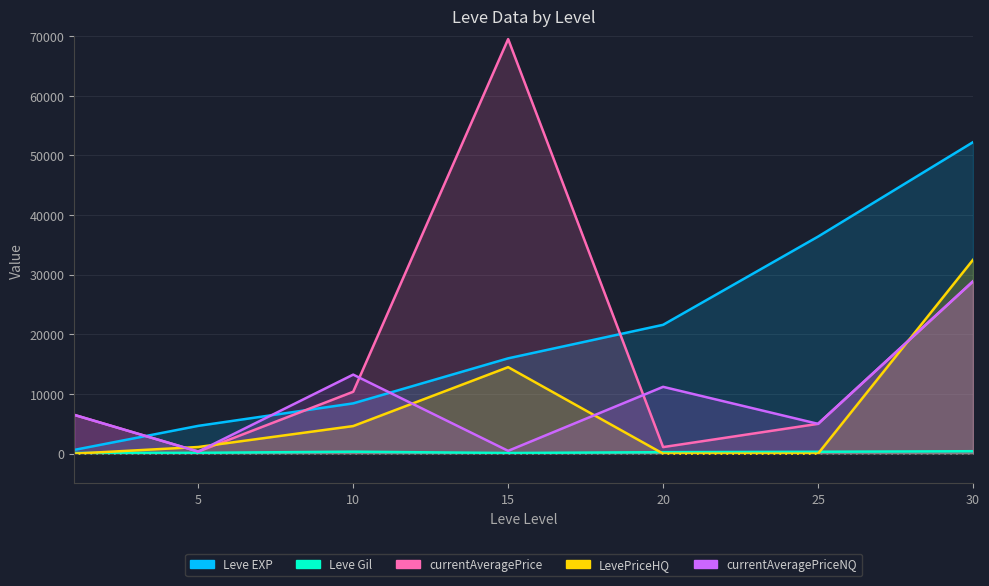

How many lines are shown in the chart?

5